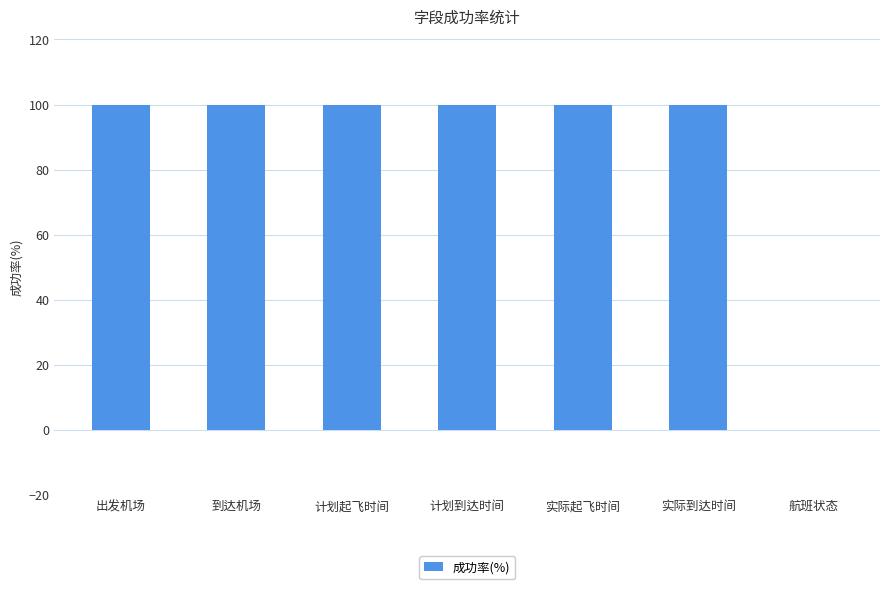

What is the average value?

86